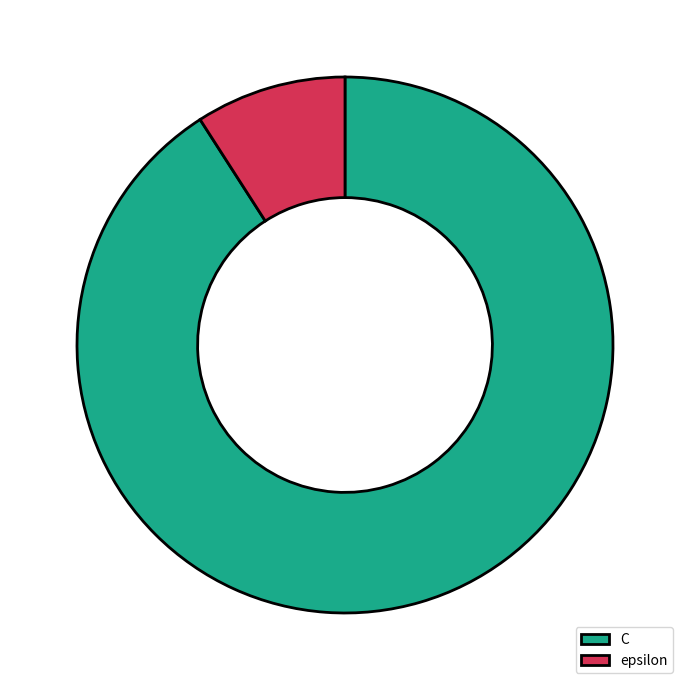

Is there any slice that represents more than half of the pie?

Yes